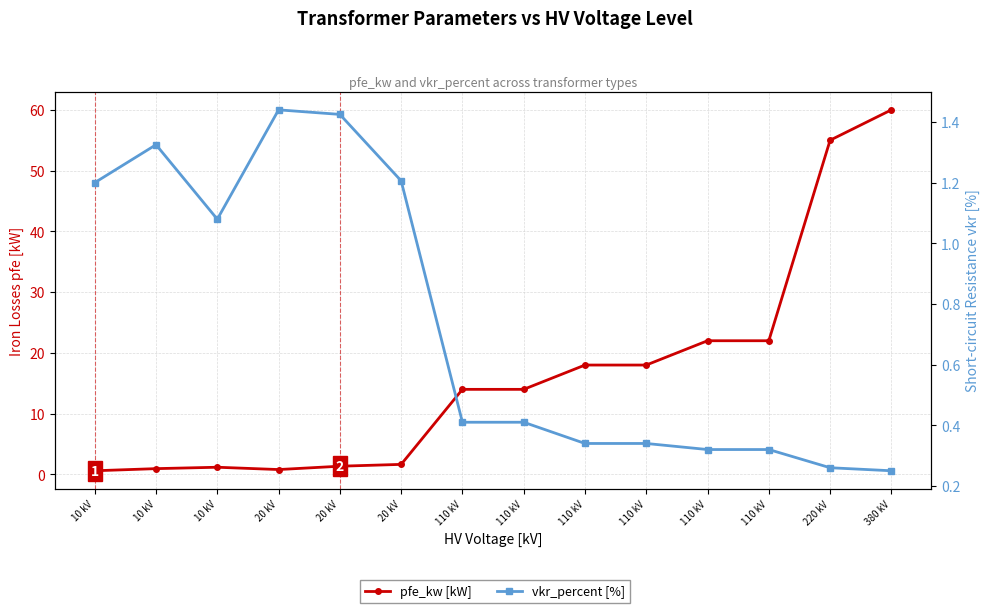

What is the difference between the maximum and minimum values in the vkr_percent [%] series?

1.2